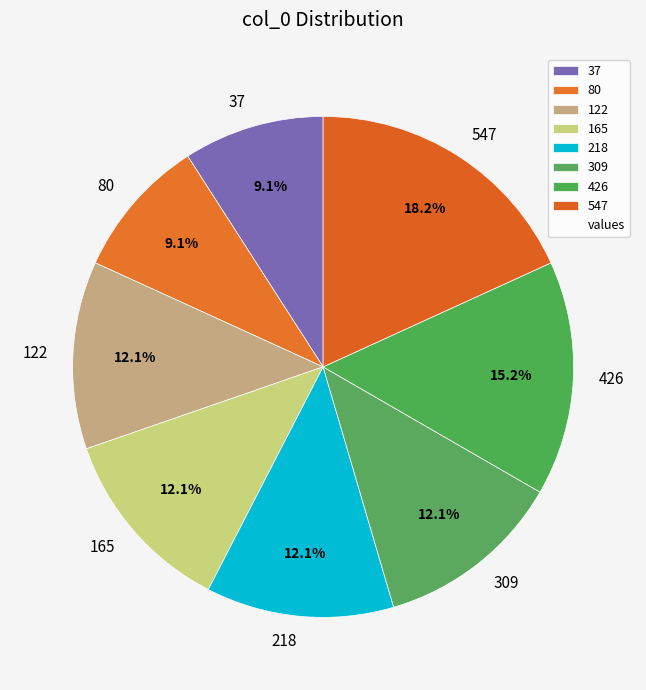

Does 80 account for over 50% of the chart?

No